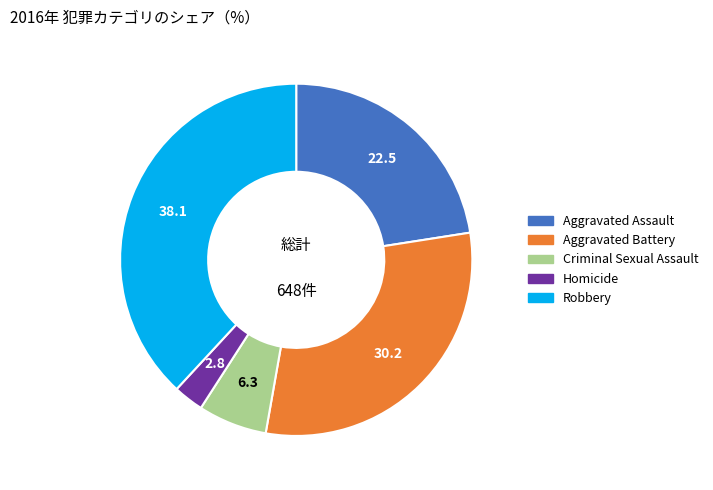

Is it true that Aggravated Battery is 21% of the pie?

False